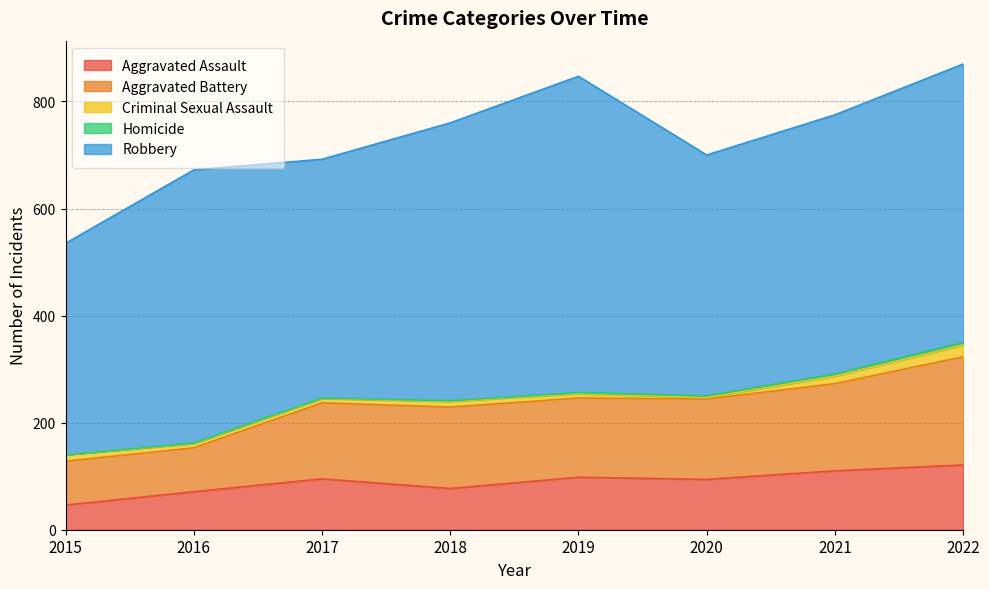

What is the difference between the Aggravated Assault values at 2015 and 2021?

64